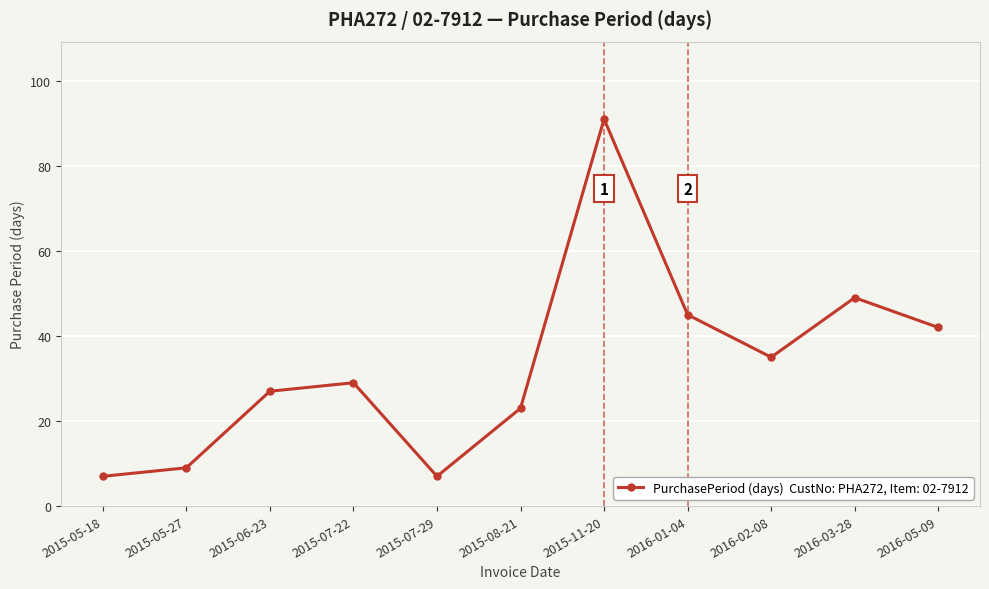

Reading left to right, extract all data points from this chart.

7	9	27	29	7	23	91	45	35	49	42